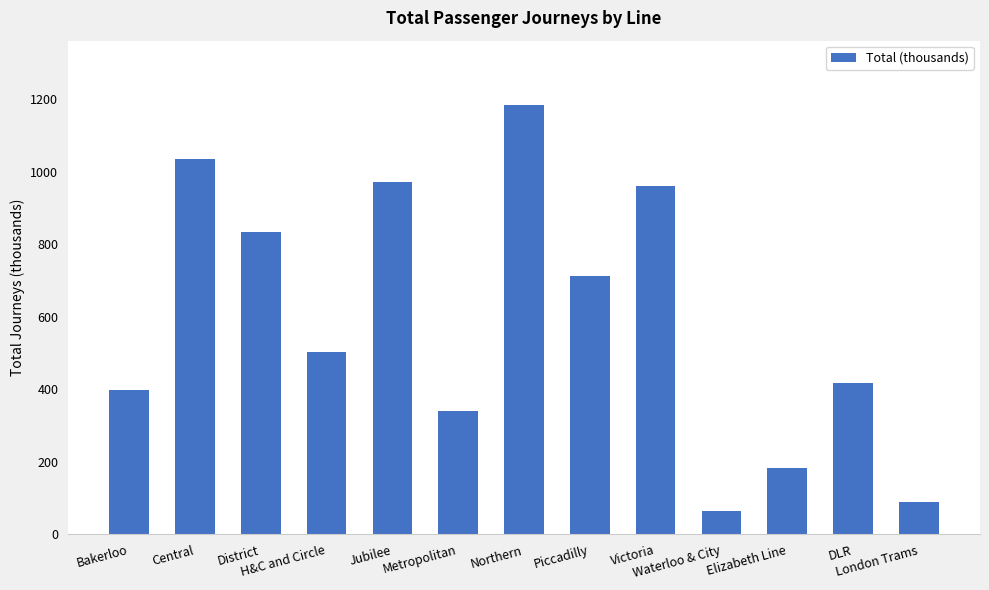

Rank the categories by value from lowest to highest.

Waterloo & City, London Trams, Elizabeth Line, Metropolitan, Bakerloo, DLR, H&C and Circle, Piccadilly, District, Victoria, Jubilee, Central, Northern